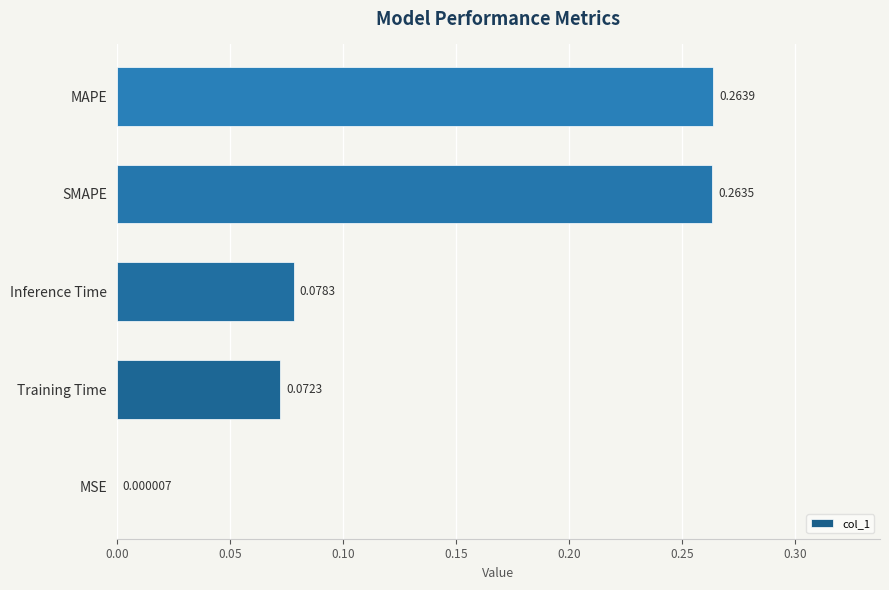

At which label is the value closest to 0?

MSE